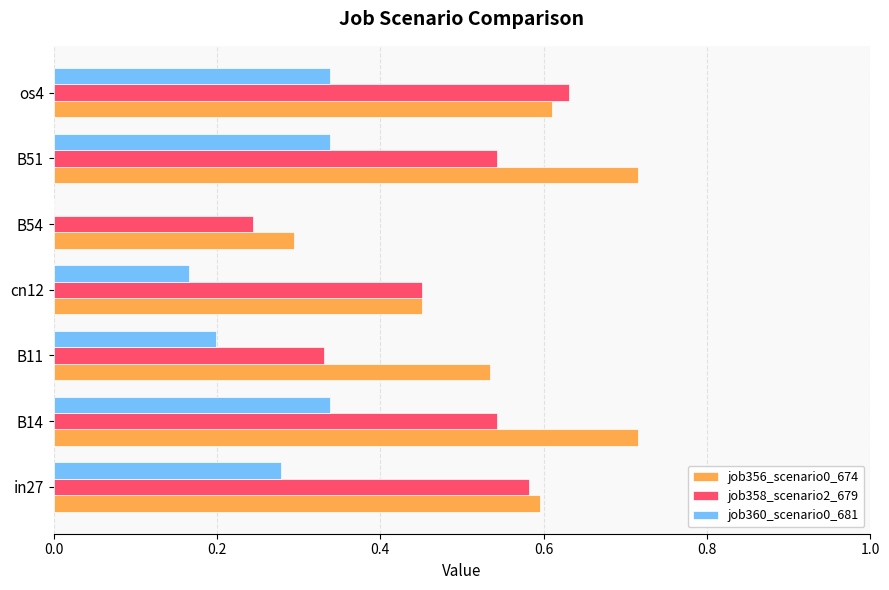

What is the total value across all series at in27?

1.5